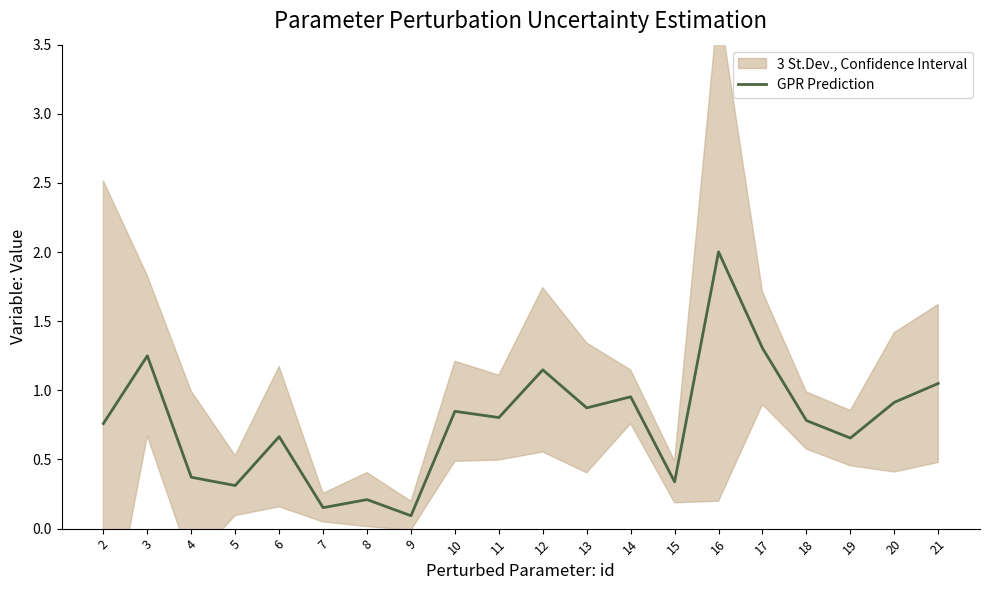

List the labels in order of value, smallest first.

9, 7, 8, 5, 15, 4, 19, 6, 2, 18, 11, 10, 13, 20, 14, 21, 12, 3, 17, 16